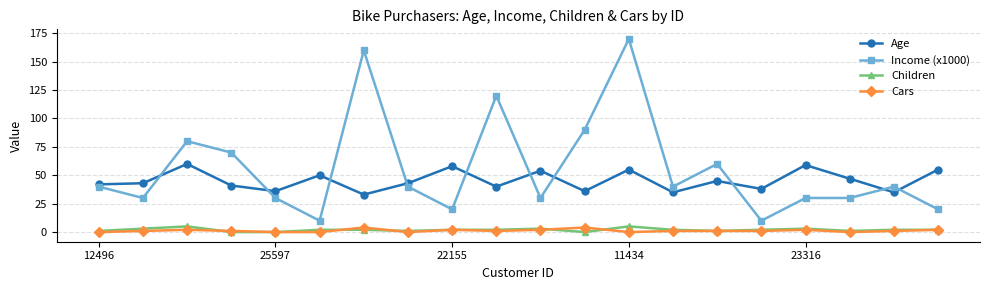

Reading left to right, extract all data points from this chart.

Age: 42	43	60	41	36	50	33	43	58	40	54	36	55	35	45	38	59	47	35	55
Income (x1000): 40	30	80	70	30	10	160	40	20	120	30	90	170	40	60	10	30	30	40	20
Children: 1	3	5	0	0	2	2	1	2	2	3	0	5	2	1	2	3	1	2	2
Cars: 0	1	2	1	0	0	4	0	2	1	2	4	0	1	1	1	2	0	1	2